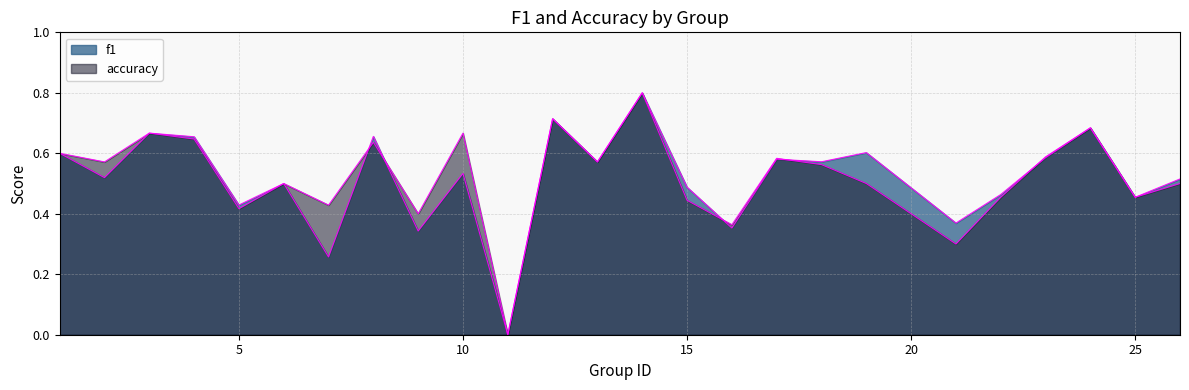

At how many categories does at least one series exceed 0?

24